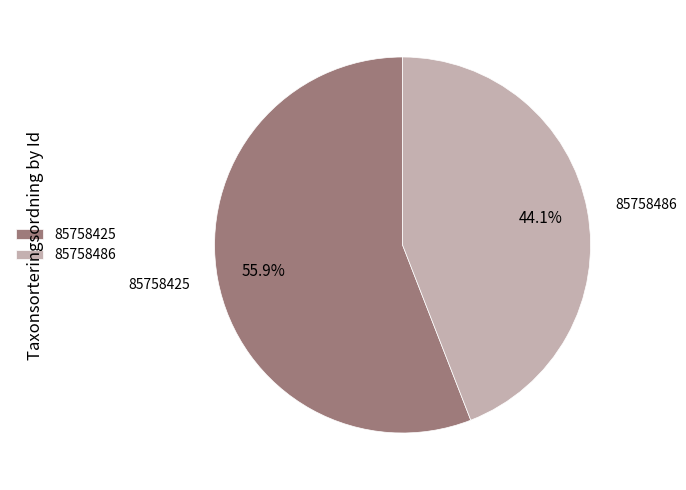

What percentage is the 85758425 slice, to the nearest percent?

56%